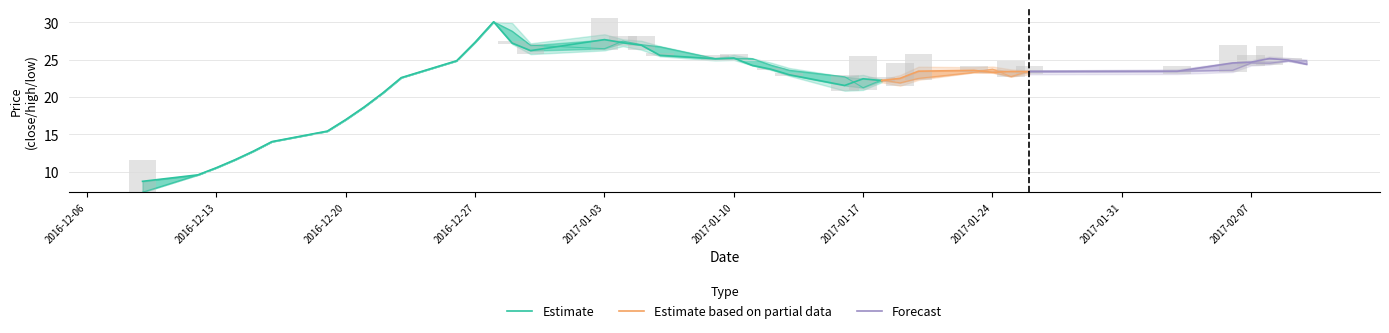

What is the spread (max minus min) of values at 24?

1.0